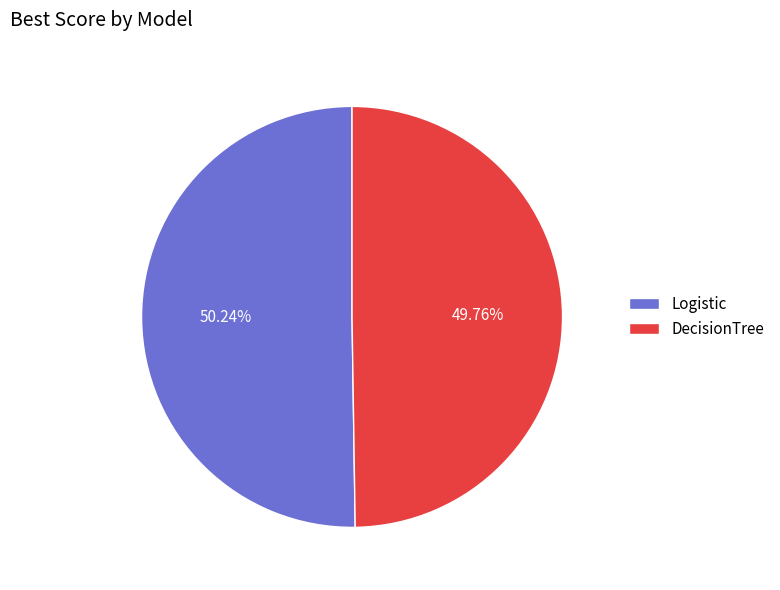

The Logistic slice represents 39% of the pie. True or false?

False